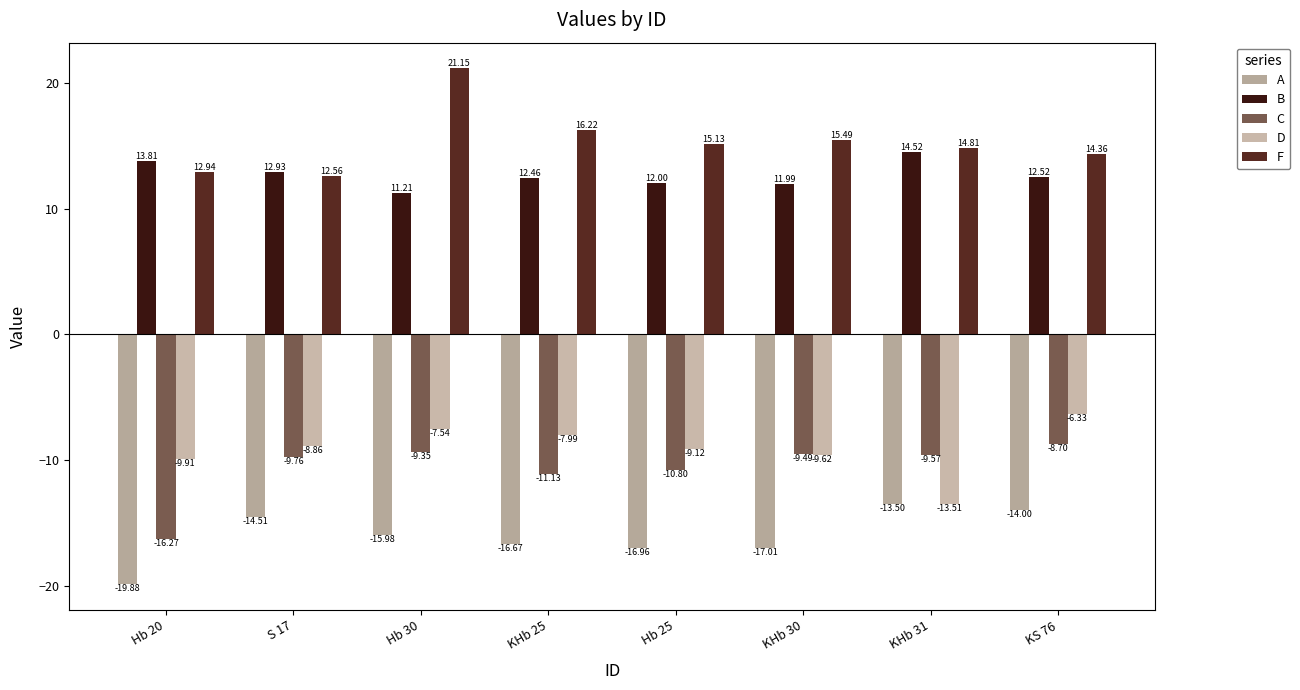

How many groups of bars are there?

8